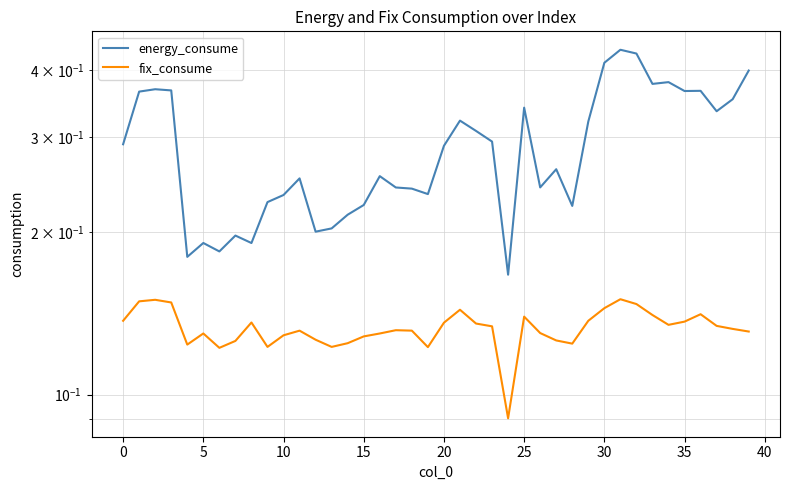

At which category is the sum across all series the highest?

31